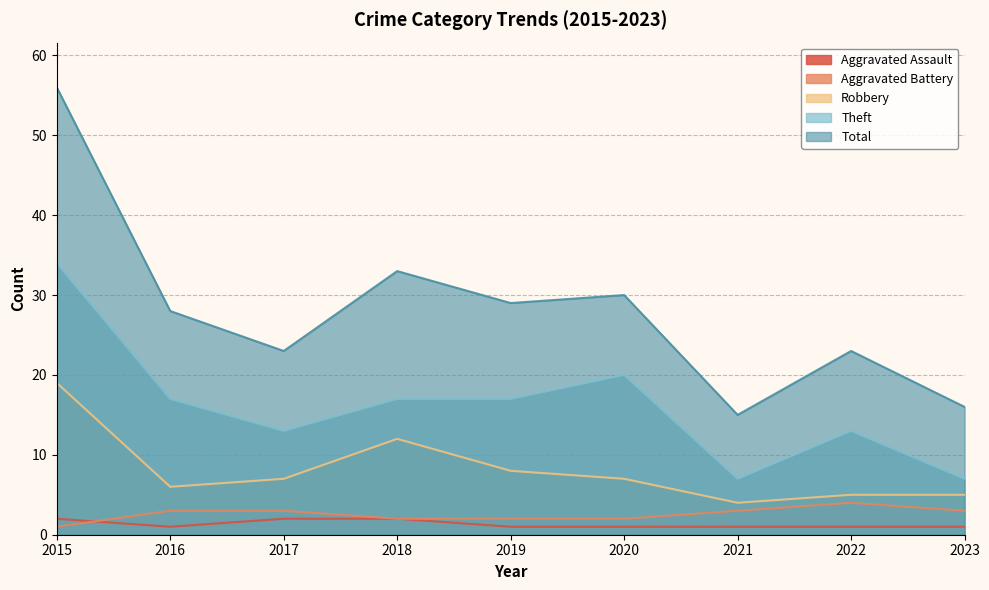

What is the value of the Aggravated Battery point at the 3rd from the left?

3